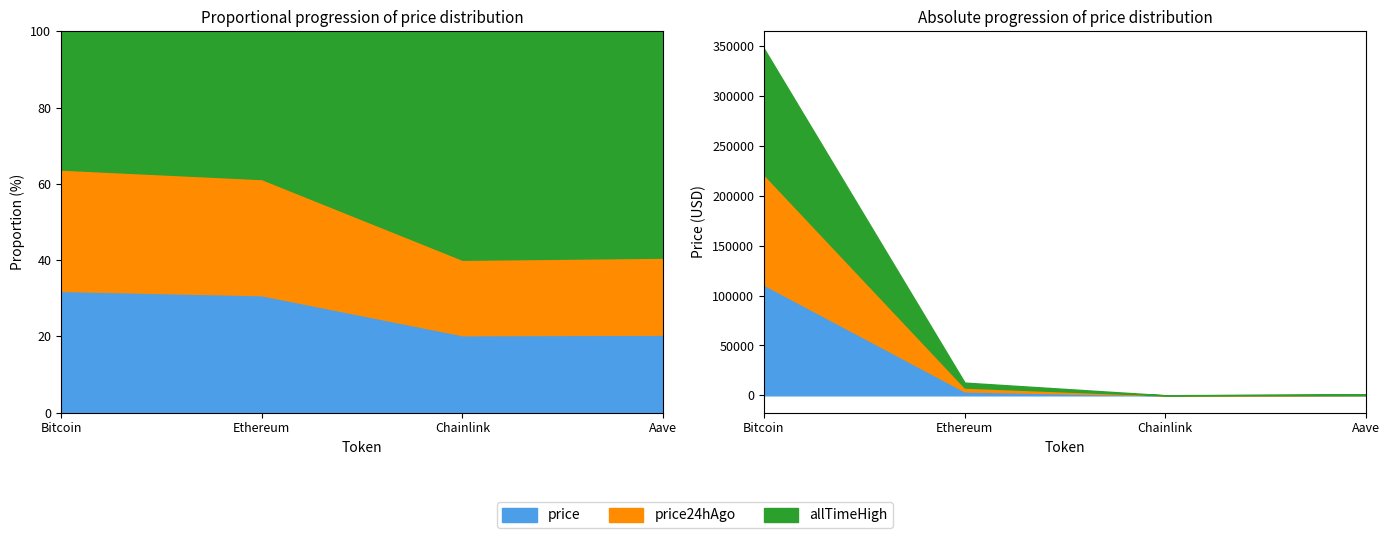

What is the greatest value displayed?

126080.0